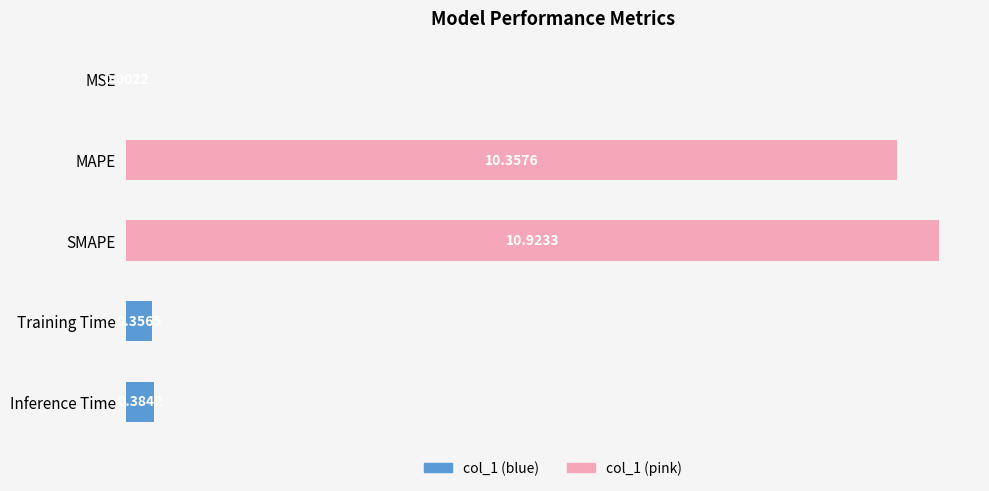

Which has a higher value, Inference Time or SMAPE?

SMAPE